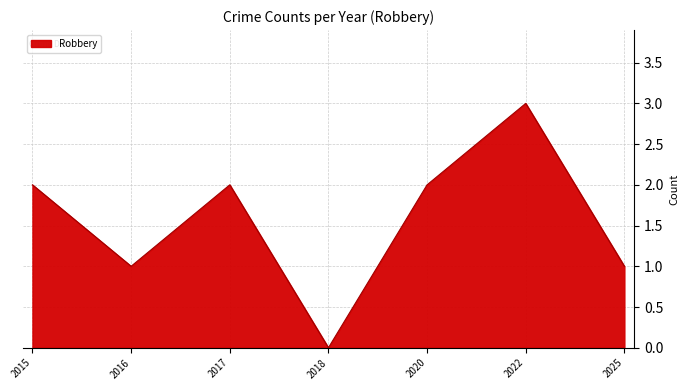

Does the chart display data point markers on the line(s)?

No